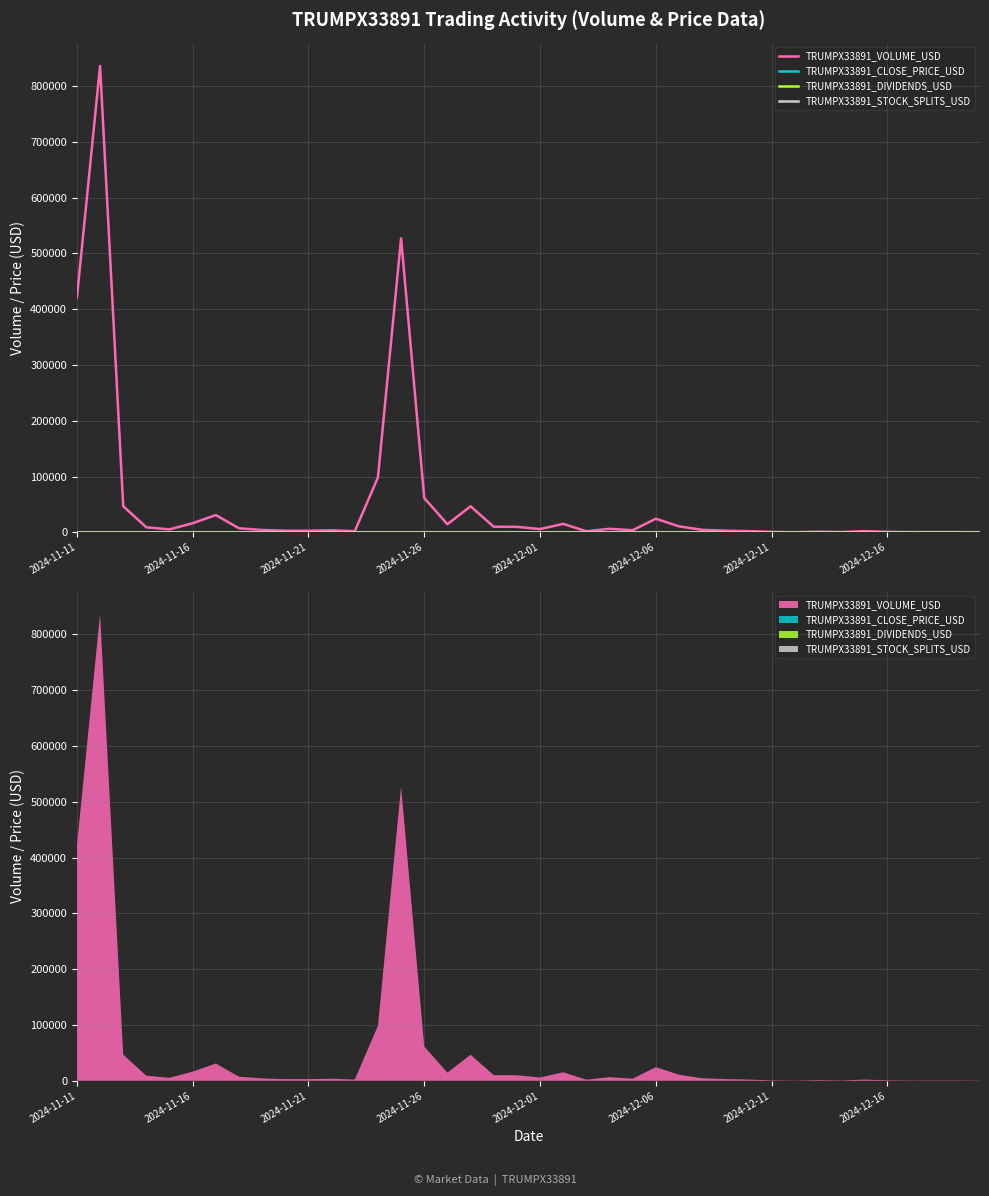

How many categories are shown in the chart?

40